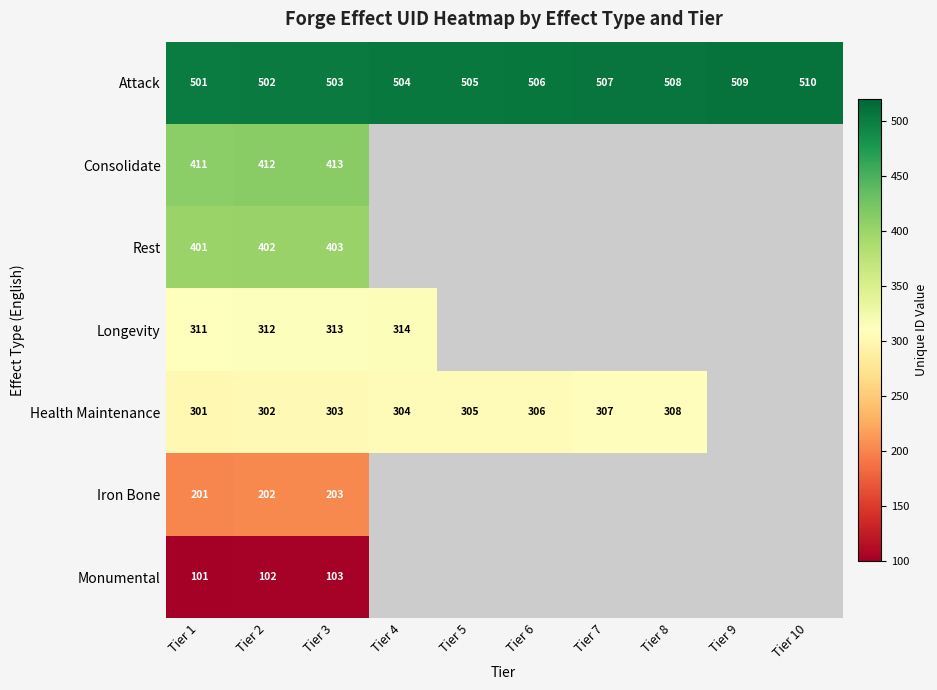

Between Tier 4 and Tier 5, which is larger?

Tier 5